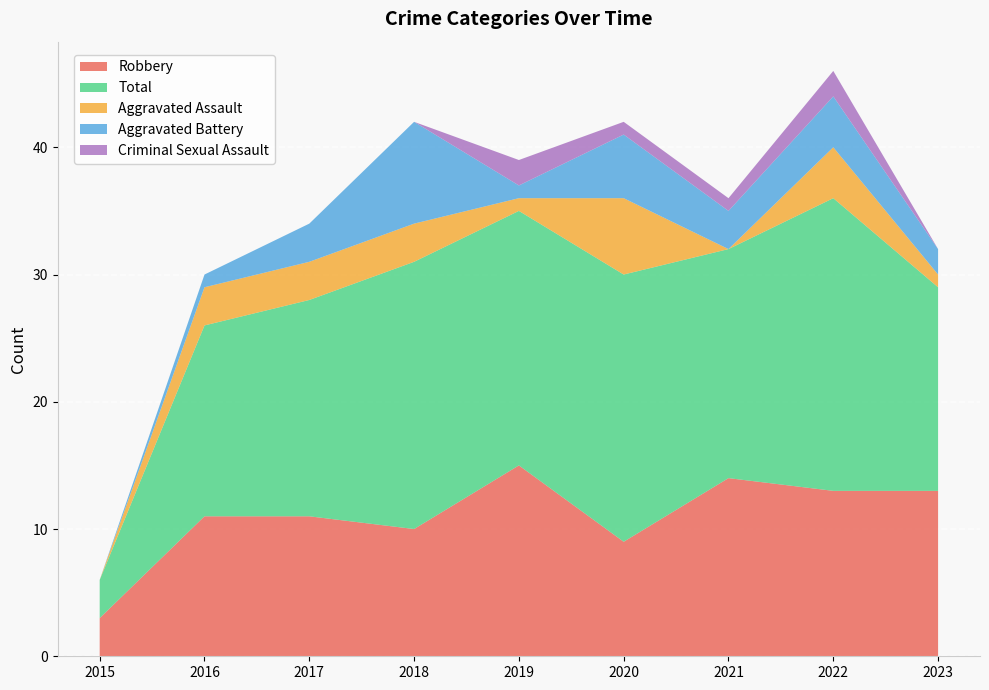

Reading left to right, list all the values displayed in this chart.

Robbery: 3	11	11	10	15	9	14	13	13
Total: 3	15	17	21	20	21	18	23	16
Aggravated Assault: 0	3	3	3	1	6	0	4	1
Aggravated Battery: 0	1	3	8	1	5	3	4	2
Criminal Sexual Assault: 0	0	0	0	2	1	1	2	0